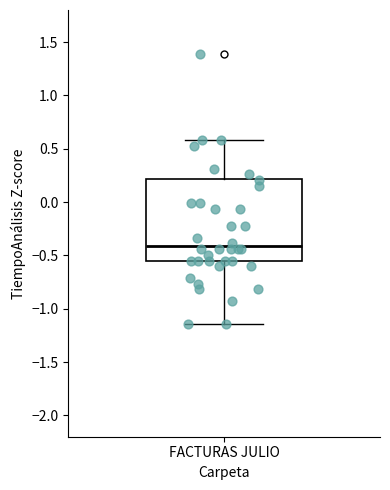

Read this box plot against the y-axis: the position of the median line, the range covered by the box, and the ends of both whiskers. The values are not printed on the chart, so give them approximately, as read against the axis.

median -0.40, box -0.55 to 0.20, whiskers -1.15 to 0.60